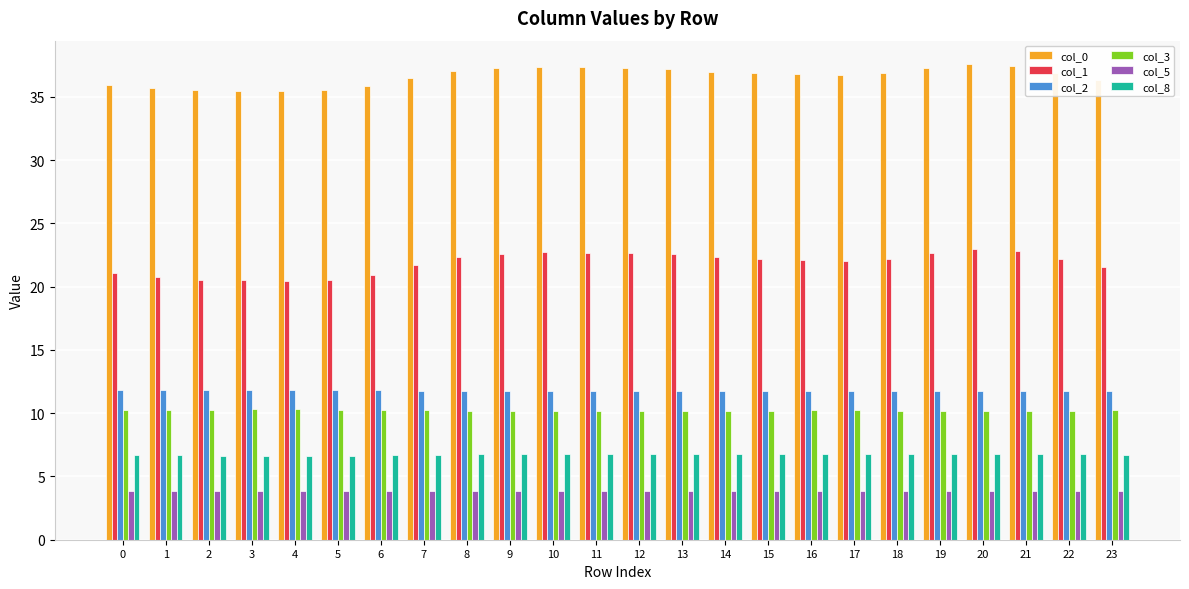

The value of col_5 at 6 is 3.9. True or false?

True